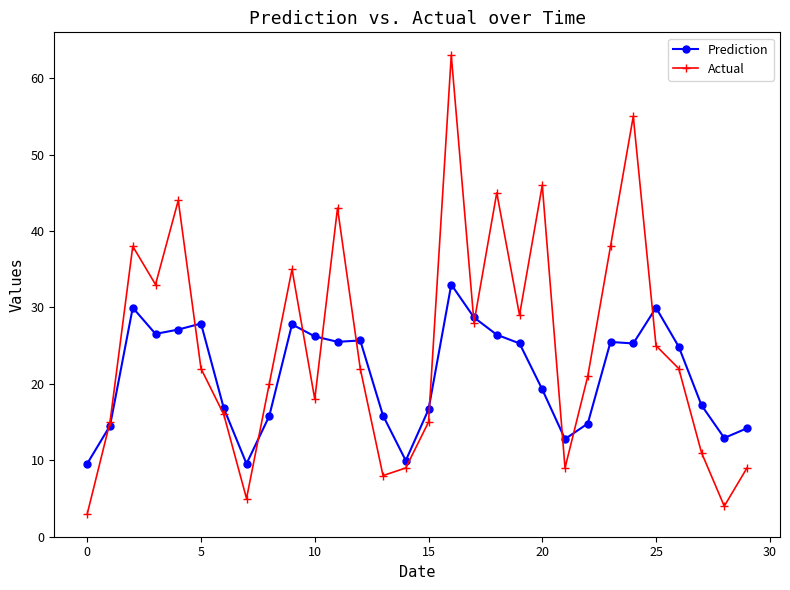

Which series has the widest spread of values?

Actual